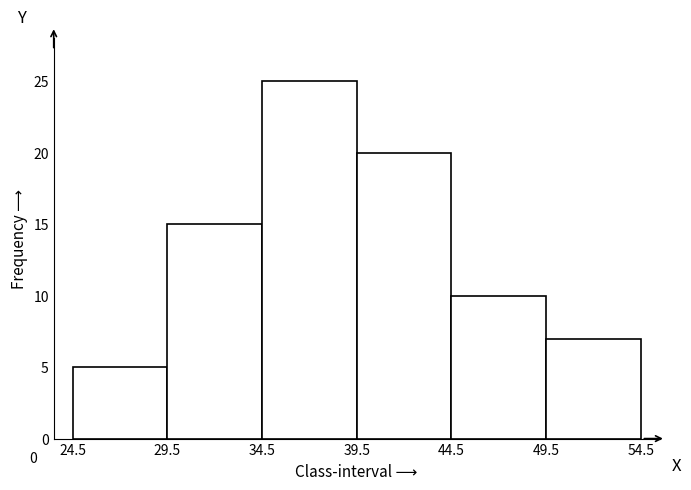

Which range on the x-axis has the tallest bar?

34.5 to 39.5